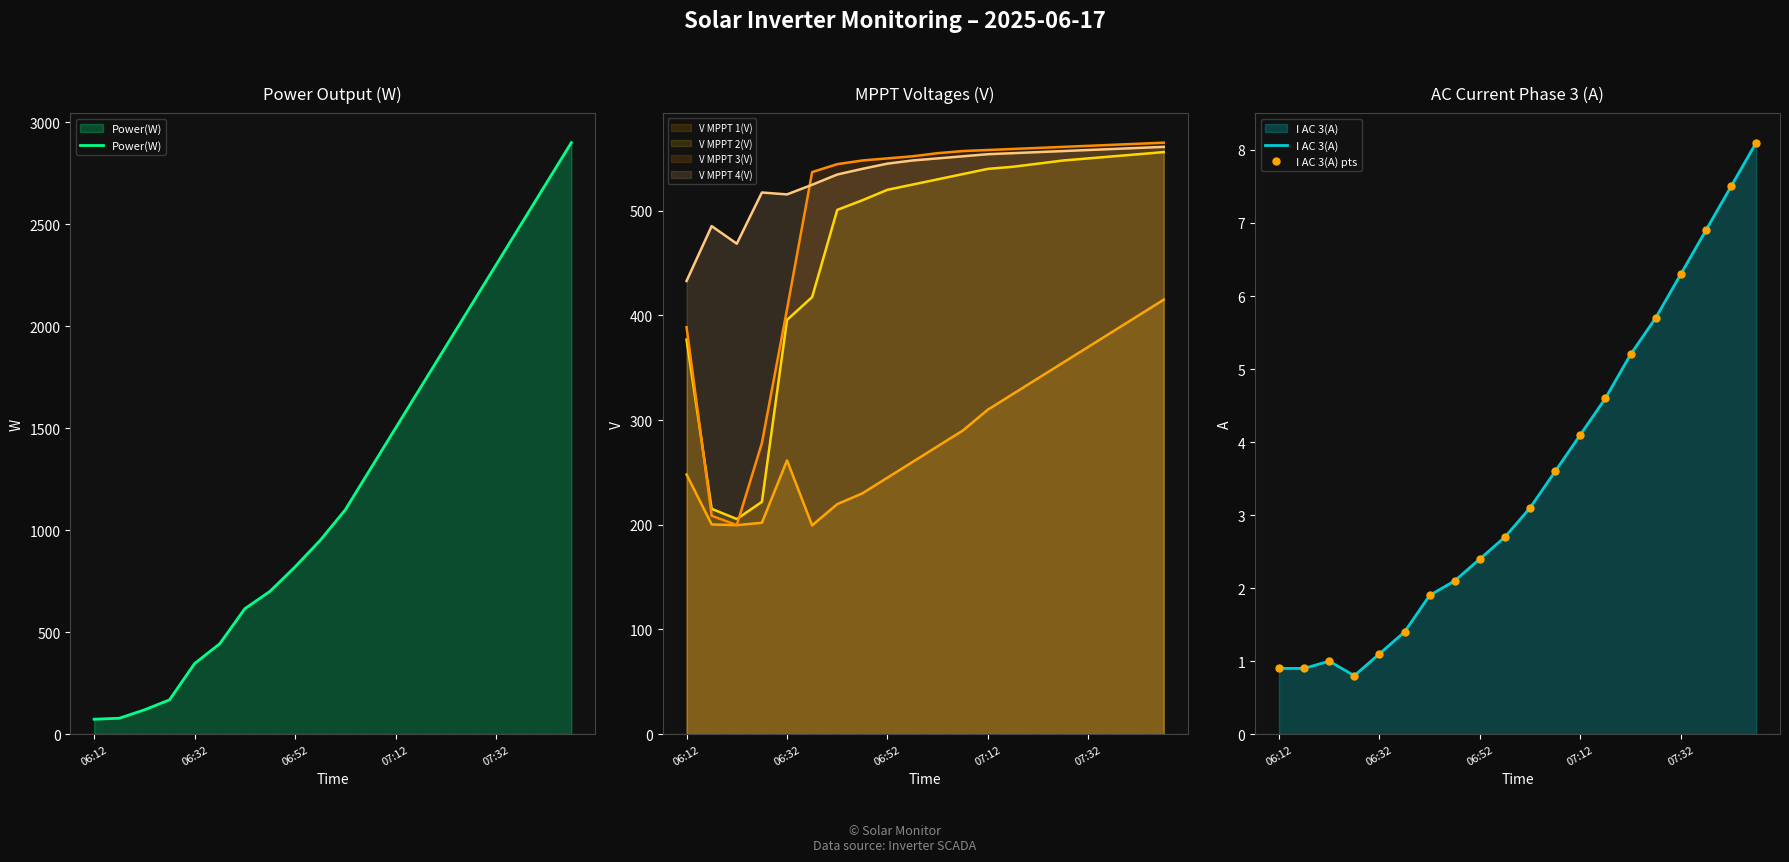

Reading left to right, what are all the values shown in this chart?

Power(W): 06:12=73.0	06:17=78.0	06:22=119.0	06:27=168.0	06:32=346.0	06:37=443.0	06:42=615.0	06:47=700.0	06:52=820.0	06:57=950.0	07:02=1100.0	07:07=1300.0	07:12=1500.0	07:17=1700.0	07:22=1900.0	07:27=2100.0	07:32=2300.0	07:37=2500.0	07:42=2700.0	07:47=2900.0
V MPPT 1(V): 06:12=248.0	06:17=200.3	06:22=199.6	06:27=201.9	06:32=261.5	06:37=199.4	06:42=219.7	06:47=230.0	06:52=245.0	06:57=260.0	07:02=275.0	07:07=290.0	07:12=310.0	07:17=325.0	07:22=340.0	07:27=355.0	07:32=370.0	07:37=385.0	07:42=400.0	07:47=415.0
V MPPT 2(V): 06:12=376.9	06:17=215.2	06:22=205.5	06:27=221.9	06:32=395.7	06:37=417.5	06:42=500.8	06:47=510.0	06:52=520.0	06:57=525.0	07:02=530.0	07:07=535.0	07:12=540.0	07:17=542.0	07:22=545.0	07:27=548.0	07:32=550.0	07:37=552.0	07:42=554.0	07:47=556.0
V MPPT 3(V): 06:12=388.7	06:17=208.6	06:22=199.7	06:27=278.1	06:32=405.9	06:37=536.9	06:42=544.5	06:47=548.0	06:52=550.0	06:57=552.0	07:02=555.0	07:07=557.0	07:12=558.0	07:17=559.0	07:22=560.0	07:27=561.0	07:32=562.0	07:37=563.0	07:42=564.0	07:47=565.0
V MPPT 4(V): 06:12=432.9	06:17=485.3	06:22=468.5	06:27=517.4	06:32=515.6	06:37=524.8	06:42=534.6	06:47=540.0	06:52=545.0	06:57=548.0	07:02=550.0	07:07=552.0	07:12=554.0	07:17=555.0	07:22=556.0	07:27=557.0	07:32=558.0	07:37=559.0	07:42=560.0	07:47=561.0
I AC 3(A): 06:12=0.9	06:17=0.9	06:22=1.0	06:27=0.8	06:32=1.1	06:37=1.4	06:42=1.9	06:47=2.1	06:52=2.4	06:57=2.7	07:02=3.1	07:07=3.6	07:12=4.1	07:17=4.6	07:22=5.2	07:27=5.7	07:32=6.3	07:37=6.9	07:42=7.5	07:47=8.1